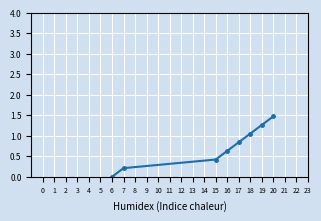

Between 19 and 7, which is larger?

19